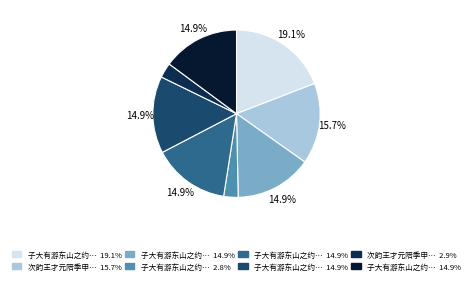

How many slices are in this pie chart?

8